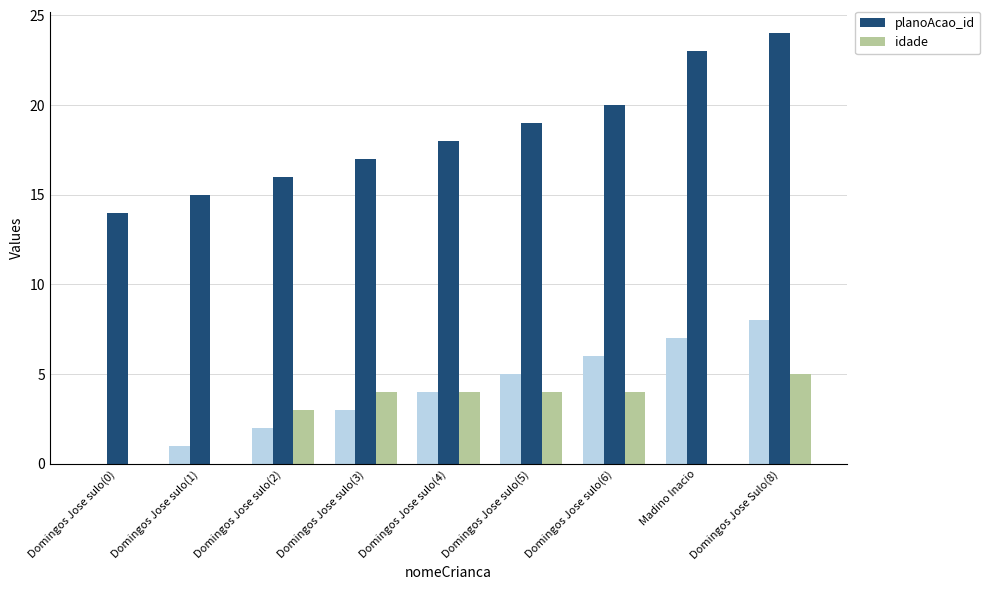

Which label corresponds to the largest value in the chart?

Domingos Jose Sulo(8)